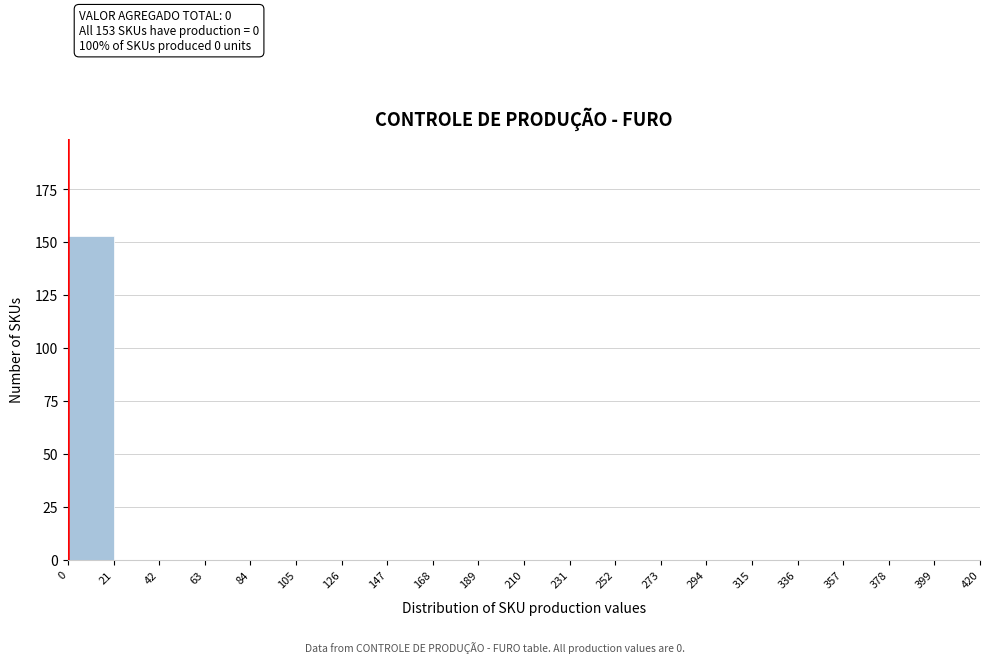

Over which range of the x-axis is the bar tallest?

0 to 21